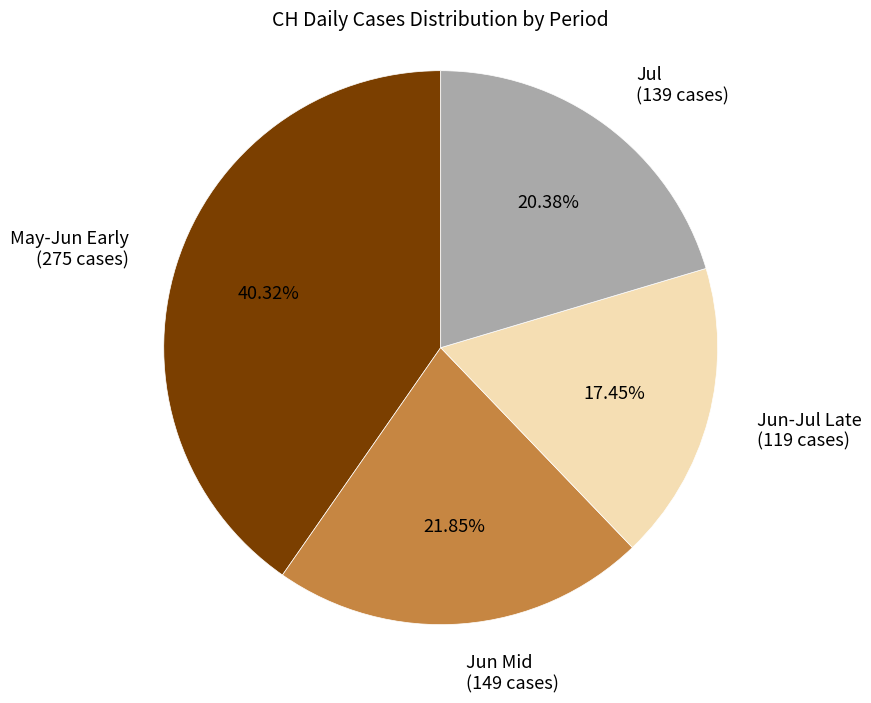

How many slices are in this pie chart?

4